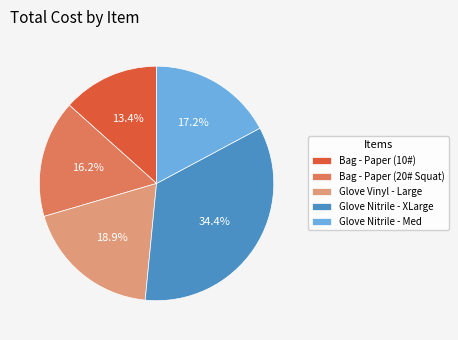

Which has a higher value, Bag - Paper (20# Squat) or Glove Nitrile - XLarge?

Glove Nitrile - XLarge